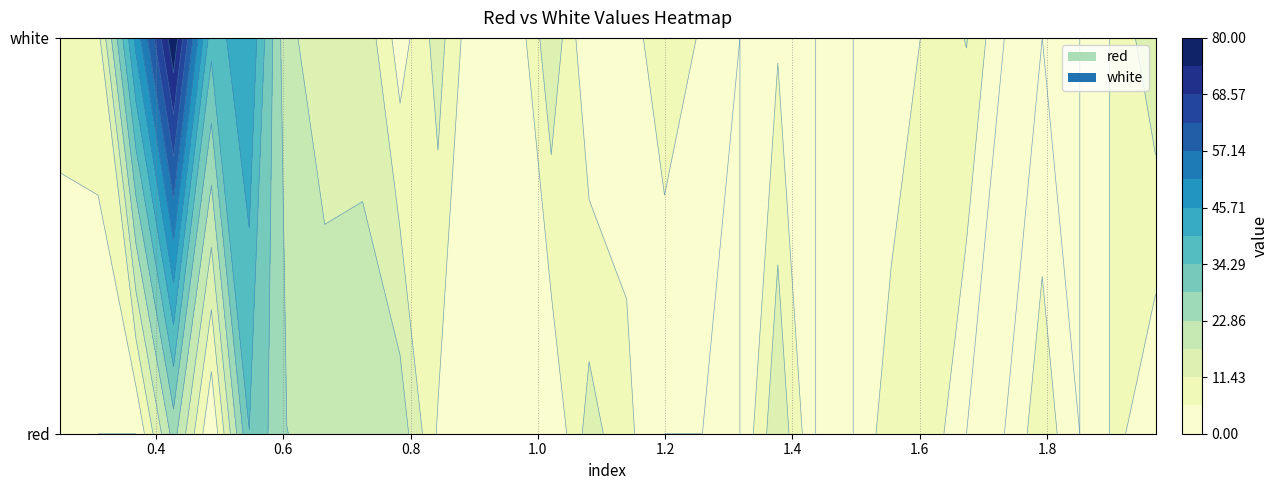

Reading left to right, transcribe all the data shown in this chart.

red: 0.2485=2.8	0.309=0.0	0.3685=0.0	0.4275=25.2	0.487=0.0	0.5465=34.2	0.6055=22.9	0.665=20.7	0.7245=18.5	0.7835=20.7	0.843=5.0	0.9025=5.0	0.9615=0.5	1.021=0.0	1.0805=14.0	1.1395=7.2	1.199=0.0	1.2585=0.0	1.3175=0.0	1.377=16.2	1.4365=0.0	1.4955=0.0	1.555=9.5	1.6145=9.5	1.6735=0.0	1.733=0.0	1.7925=9.5	1.8515=0.0	1.911=7.2	1.9705=0.0
white: 0.2485=7.2	0.309=9.5	0.3685=47.6	0.4275=79.0	0.487=36.4	0.5465=45.4	0.6055=18.5	0.665=14.0	0.7245=16.2	0.7835=2.8	0.843=14.0	0.9025=0.5	0.9615=0.5	1.021=16.2	1.0805=0.0	1.1395=2.8	1.199=9.5	1.2585=5.0	1.3175=0.0	1.377=5.0	1.4365=0.0	1.4955=0.0	1.555=0.5	1.6145=7.2	1.6735=11.7	1.733=0.0	1.7925=0.0	1.8515=0.0	1.911=7.2	1.9705=16.2